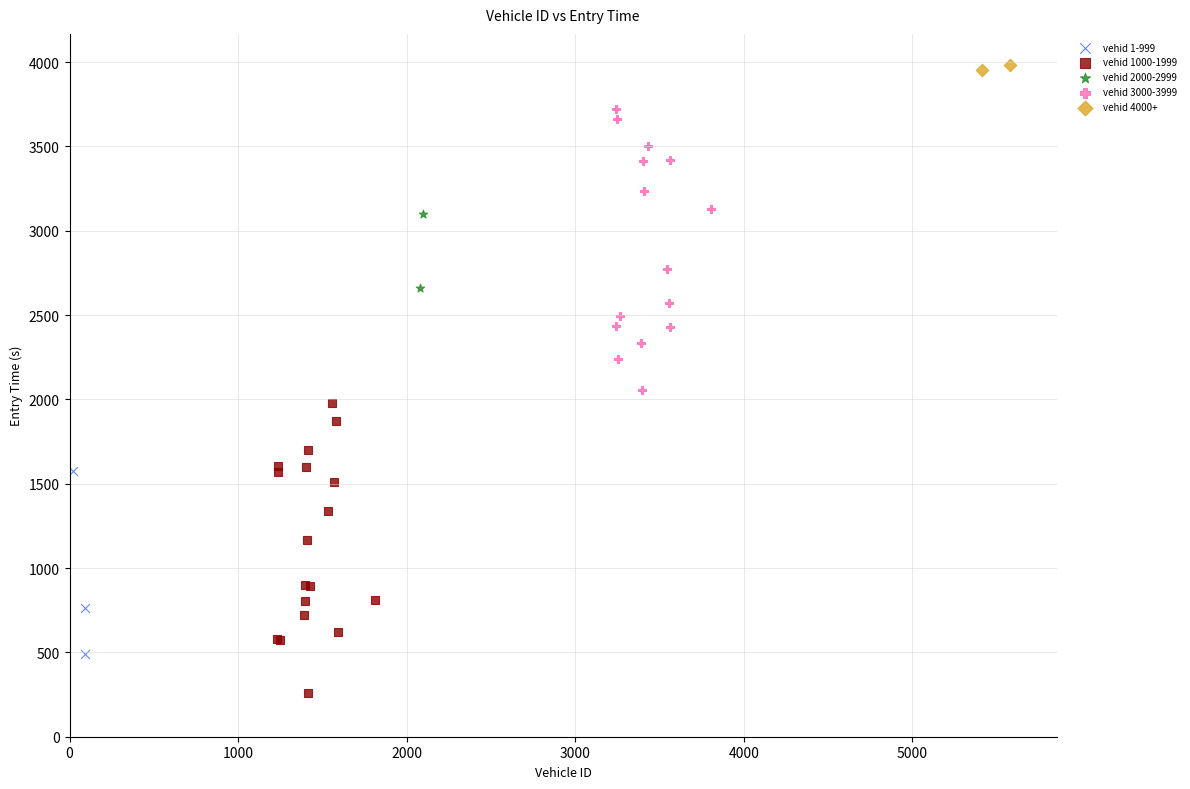

Which series has the largest Y range (max minus min)?

vehid 1000-1999